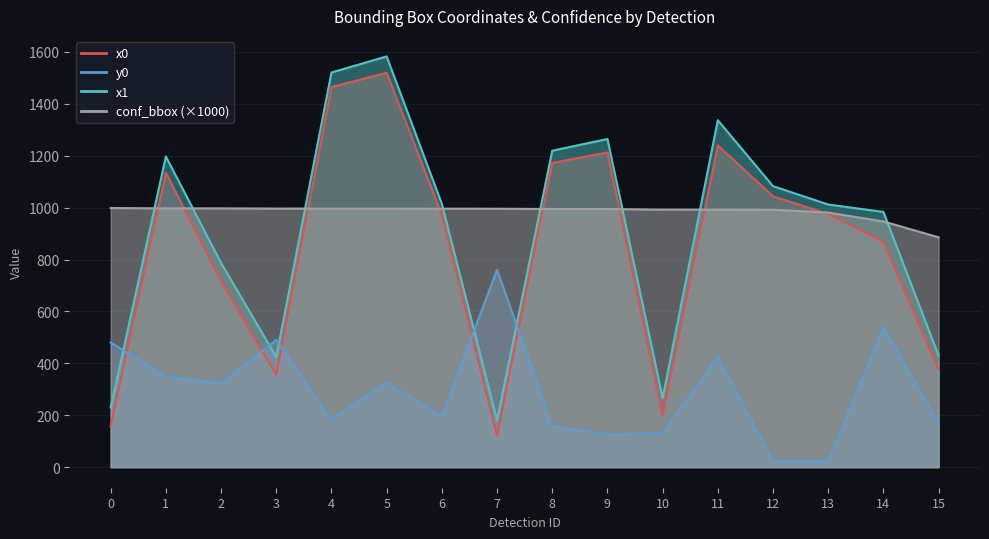

What is the sum of all x0 values?

13531.7